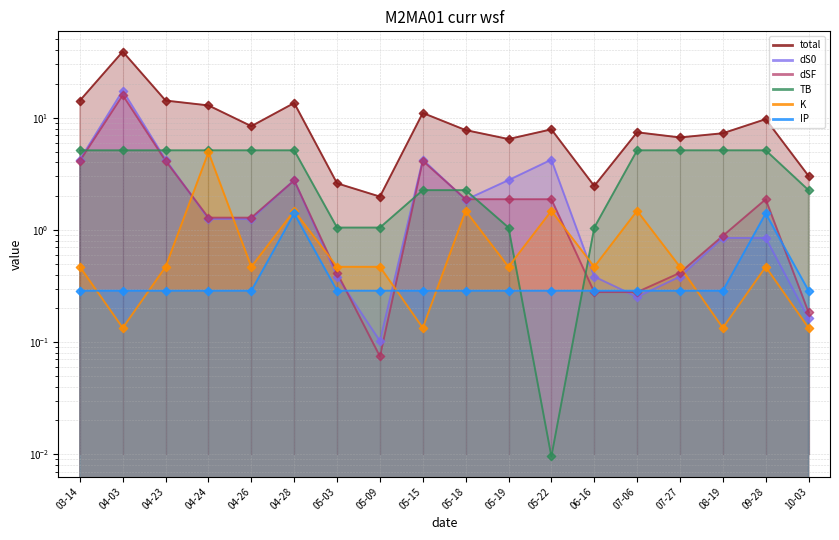

At which category is the sum across all series the highest?

04-03